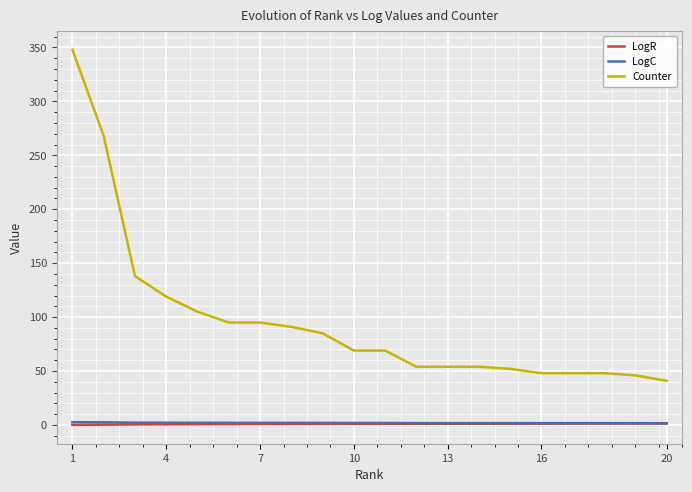

What is the sum of all Counter values?

1927.0